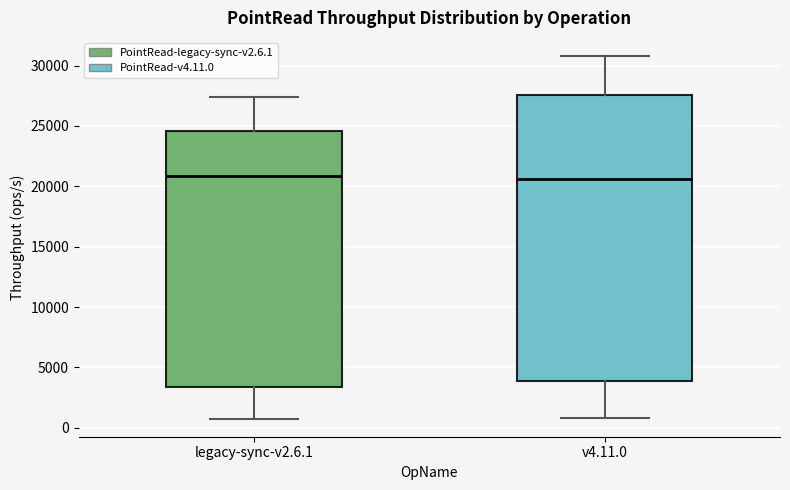

Reading left to right, transcribe this box plot: for each box, give where its median line is, the range the box spans, and where its two whiskers end, as read against the y-axis. The values are not printed on the chart, so give them approximately, as read against the axis.

legacy-sync-v2.6.1: median 21000, box 3500 to 24500, whiskers 1000 to 27500
v4.11.0: median 20500, box 4000 to 27500, whiskers 1000 to 31000